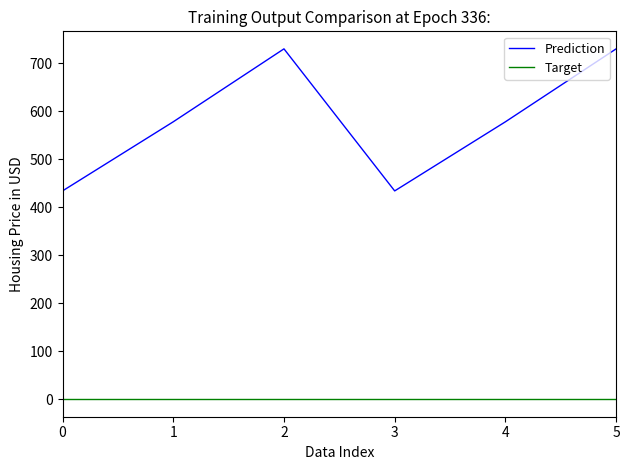

What is the difference between the Prediction values at 3 and 1?

144